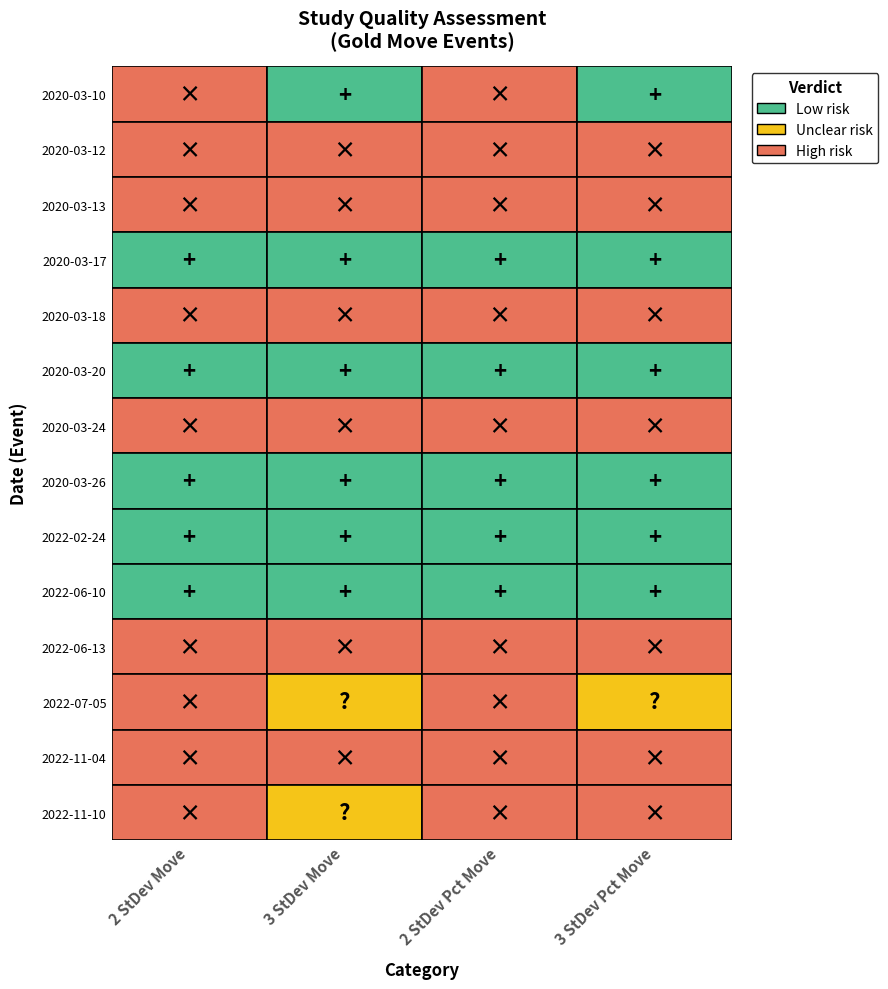

Count the 3_st_dev_move_x values in the range 0 to 1.

14